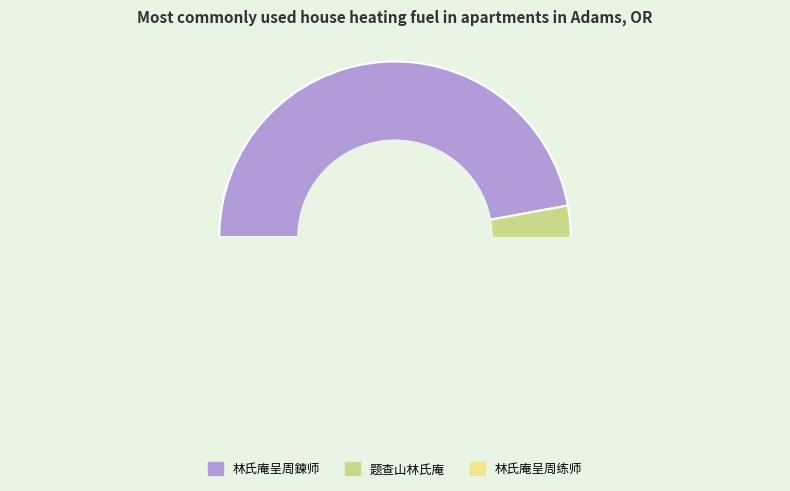

How many slices are in this pie chart?

3